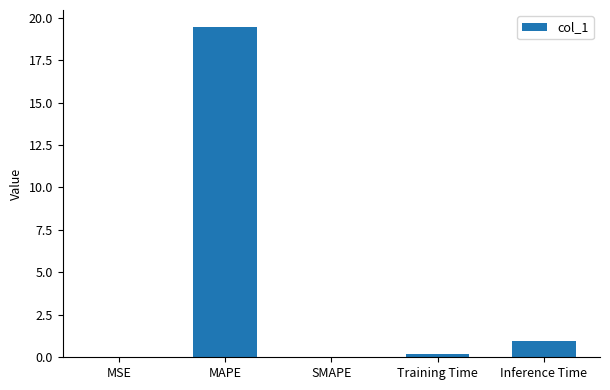

What is the change in value from MSE to MAPE?

+19.5